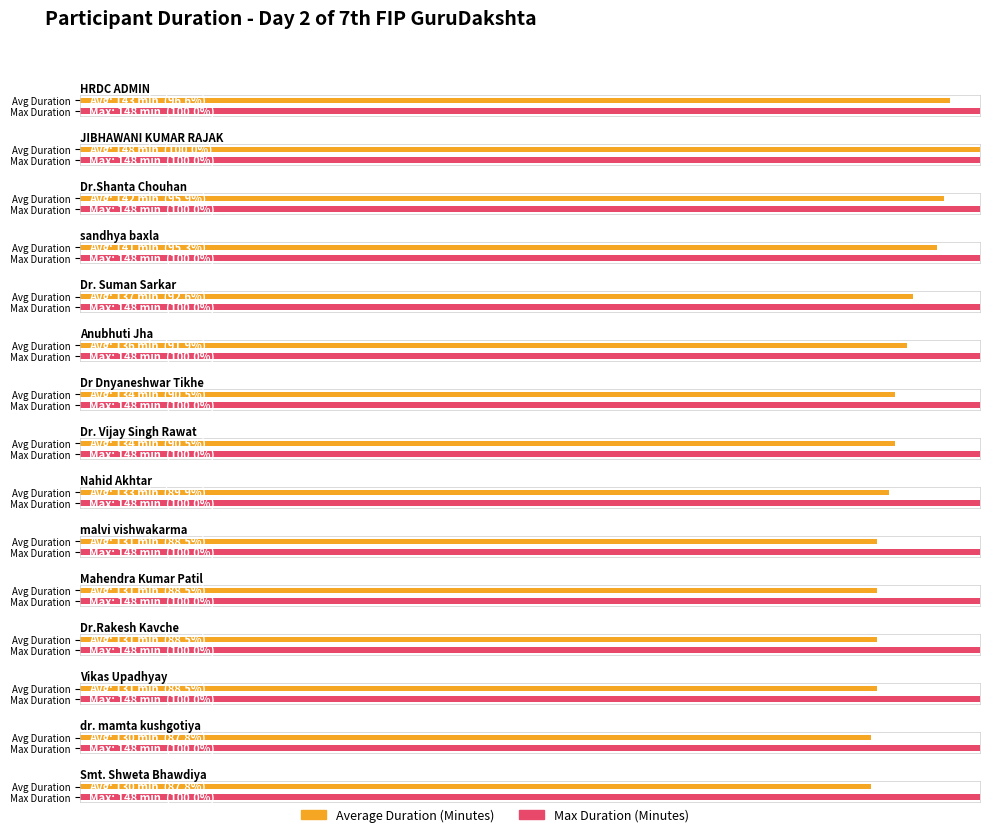

Is it true that Max Duration (Minutes) equals 37 at Dr. Vijay Singh Rawat?

False